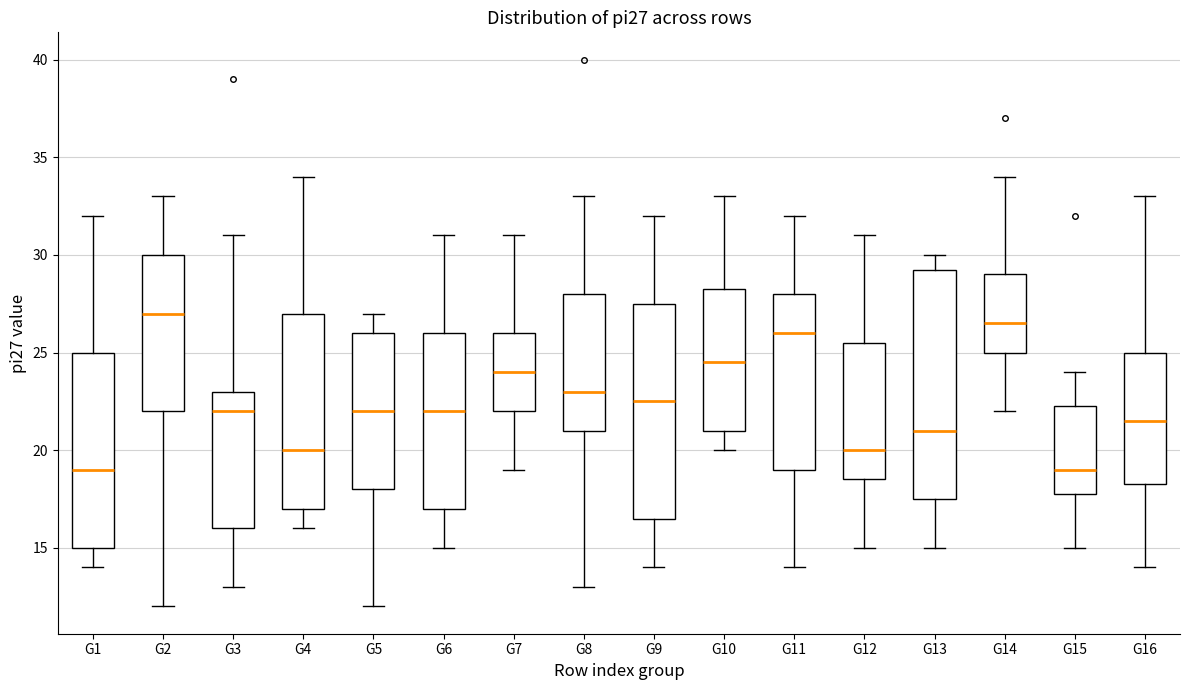

Reading left to right, read every box against the y-axis: the position of its median line, the range the box covers, and the ends of its whiskers. The values are not printed on the chart, so give them approximately, as read against the axis.

G1: median 19.0, box 15.0 to 25.0, whiskers 14.0 to 32.0
G2: median 27.0, box 22.0 to 30.0, whiskers 12.0 to 33.0
G3: median 22.0, box 16.0 to 23.0, whiskers 13.0 to 31.0
G4: median 20.0, box 17.0 to 27.0, whiskers 16.0 to 34.0
G5: median 22.0, box 18.0 to 26.0, whiskers 12.0 to 27.0
G6: median 22.0, box 17.0 to 26.0, whiskers 15.0 to 31.0
G7: median 24.0, box 22.0 to 26.0, whiskers 19.0 to 31.0
G8: median 23.0, box 21.0 to 28.0, whiskers 13.0 to 33.0
G9: median 22.5, box 16.5 to 27.5, whiskers 14.0 to 32.0
G10: median 24.5, box 21.0 to 28.5, whiskers 20.0 to 33.0
G11: median 26.0, box 19.0 to 28.0, whiskers 14.0 to 32.0
G12: median 20.0, box 18.5 to 25.5, whiskers 15.0 to 31.0
G13: median 21.0, box 17.5 to 29.5, whiskers 15.0 to 30.0
G14: median 26.5, box 25.0 to 29.0, whiskers 22.0 to 34.0
G15: median 19.0, box 18.0 to 22.5, whiskers 15.0 to 24.0
G16: median 21.5, box 18.5 to 25.0, whiskers 14.0 to 33.0